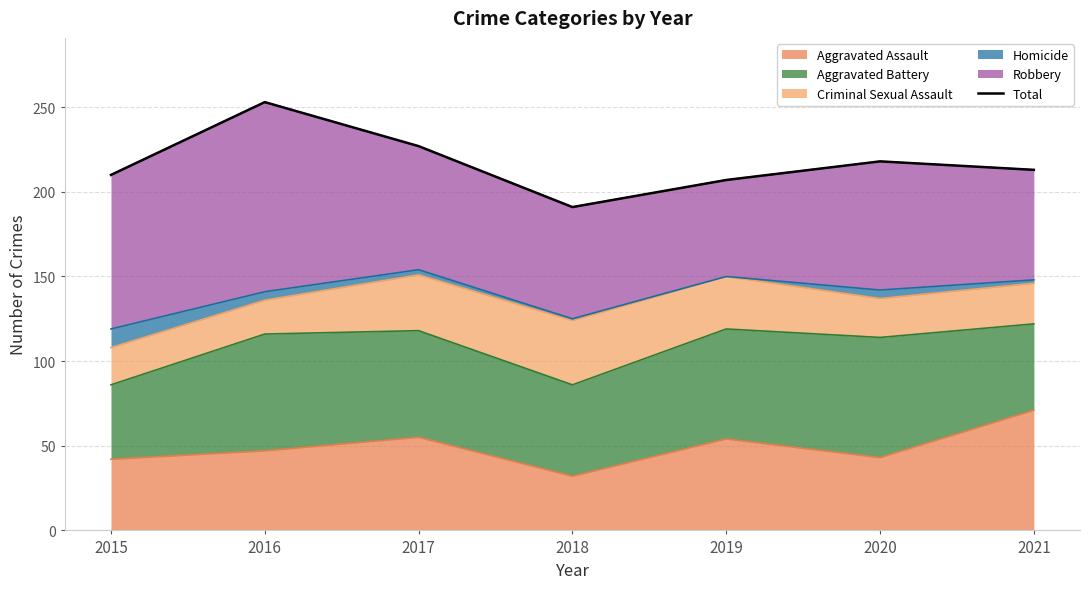

The Aggravated Assault series shows 17 at 2018. True or false?

False